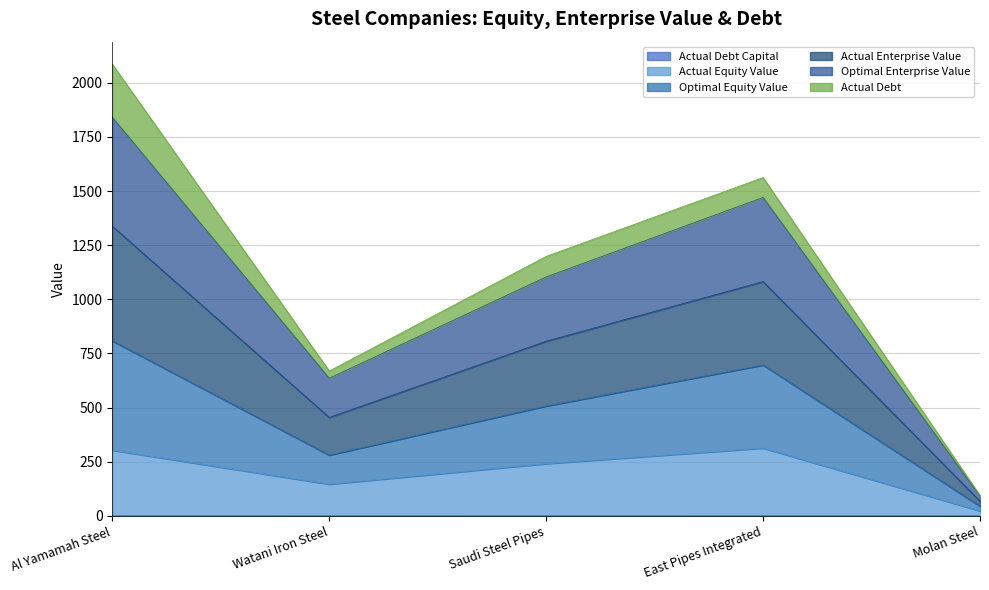

At which category is the sum across all series the highest?

Al Yamamah Steel